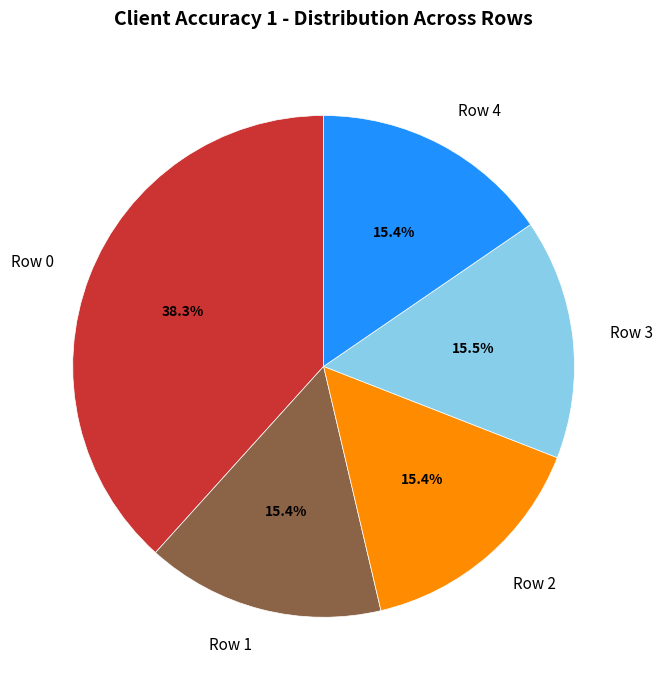

Is it true that Row 2 is 28% of the pie?

False